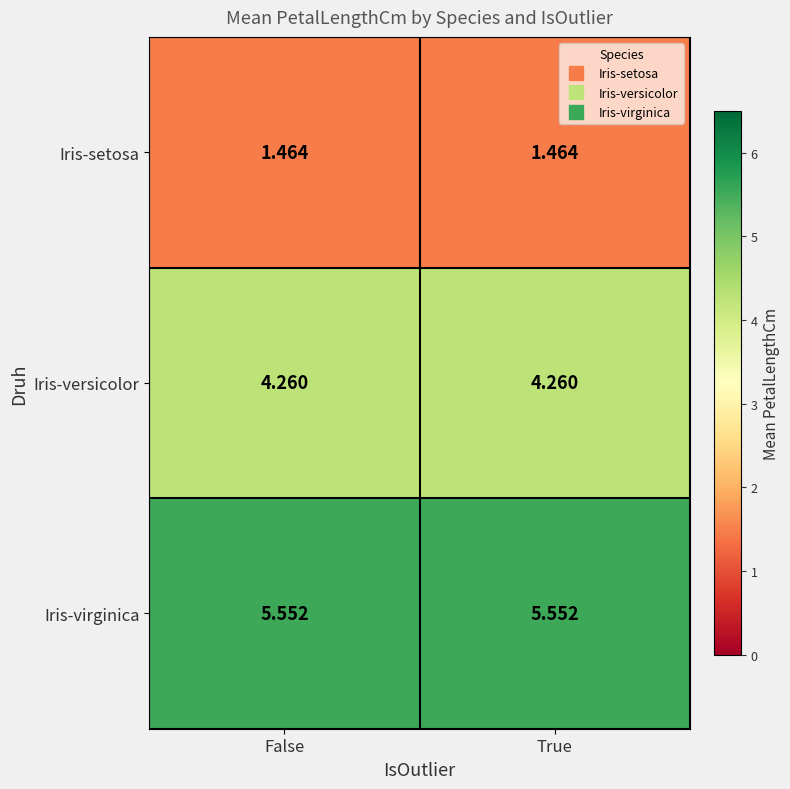

List the series in order of their overall mean, highest first.

Iris-virginica, Iris-versicolor, Iris-setosa